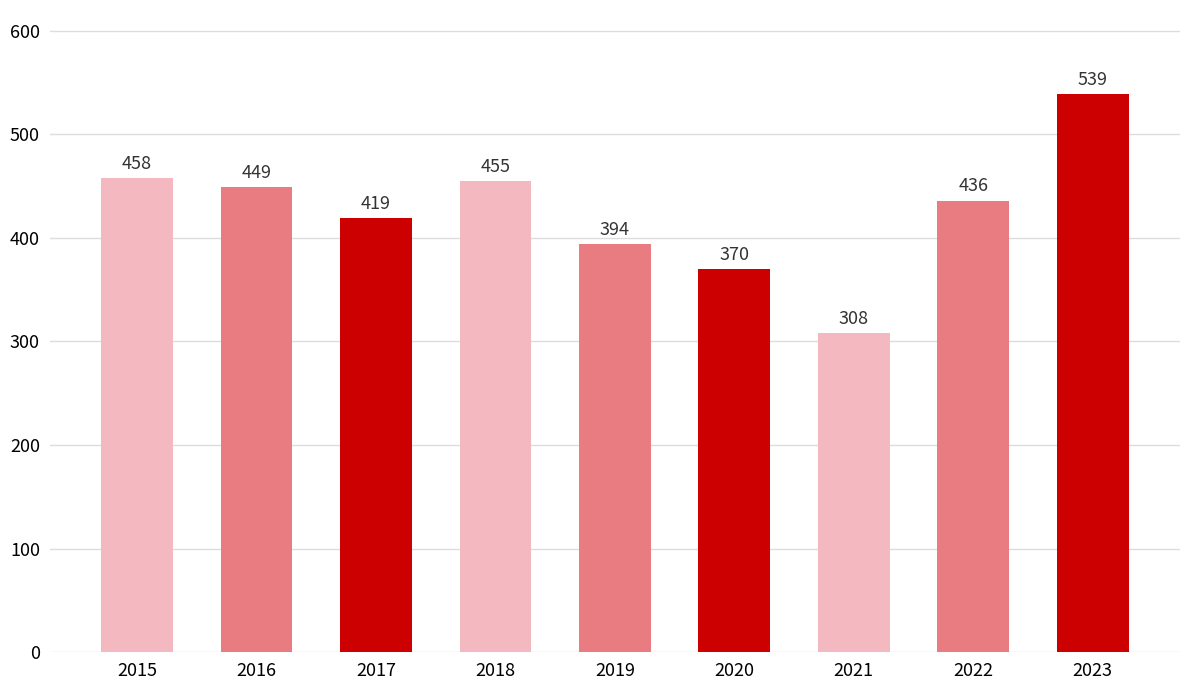

Reading right to left, what are all the values shown in this chart?

539	436	308	370	394	455	419	449	458